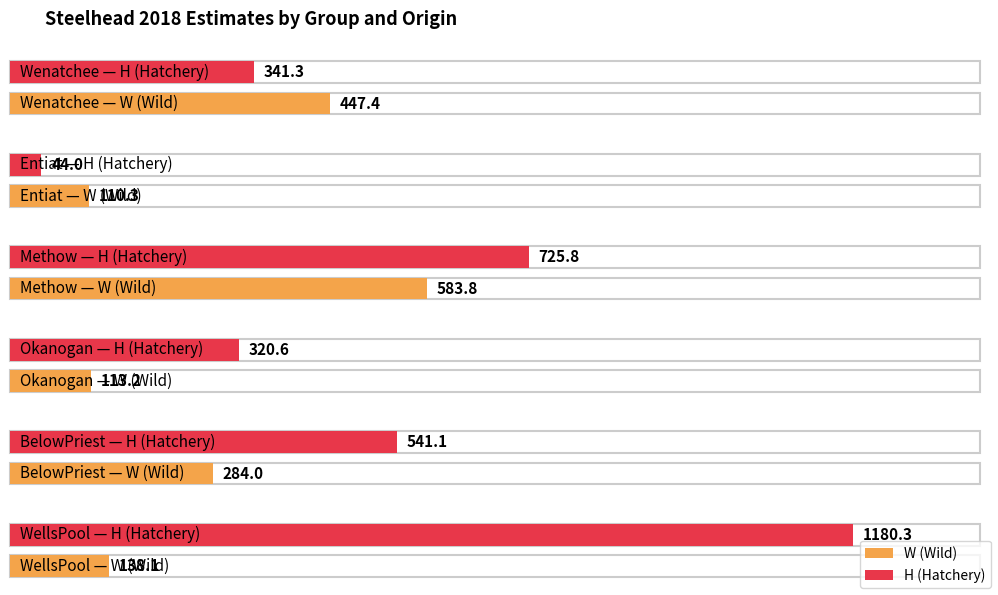

Reading left to right, transcribe all the data shown in this chart.

W (Wild): Wenatchee=447.4	Entiat=110.3	Methow=583.8	Okanogan=113.2	BelowPriest=284.0	WellsPool=138.1
H (Hatchery): Wenatchee=341.3	Entiat=44.0	Methow=725.8	Okanogan=320.6	BelowPriest=541.1	WellsPool=1180.3